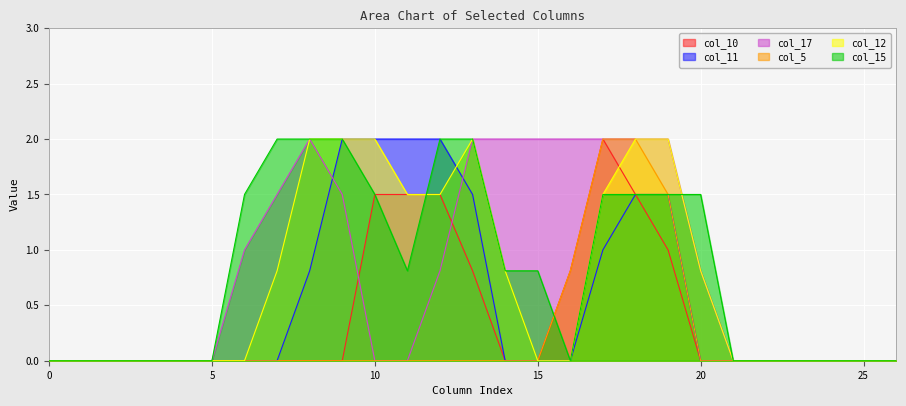

What is the sum of all col_11 values?

14.3